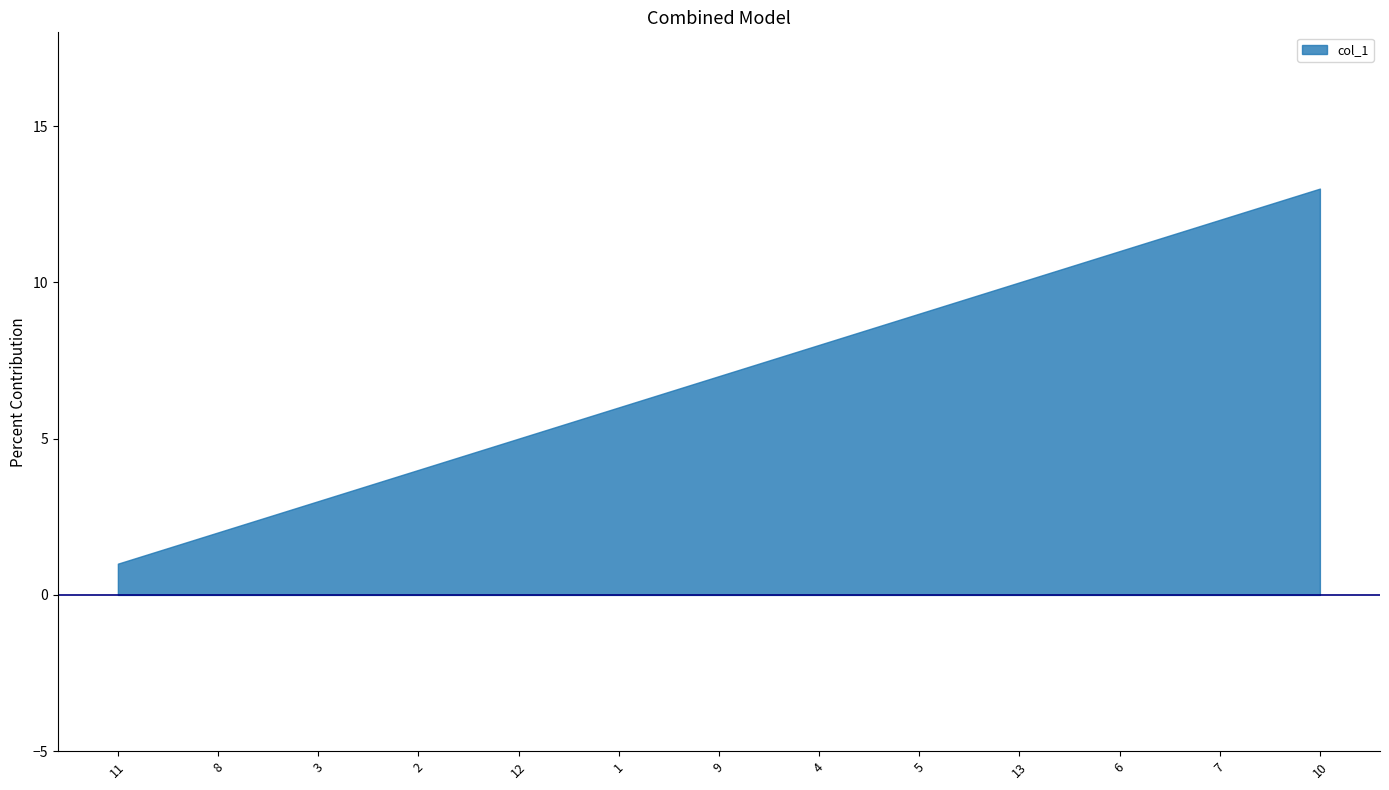

Reading left to right, extract all data points from this chart.

11=1	8=2	3=3	2=4	12=5	1=6	9=7	4=8	5=9	13=10	6=11	7=12	10=13